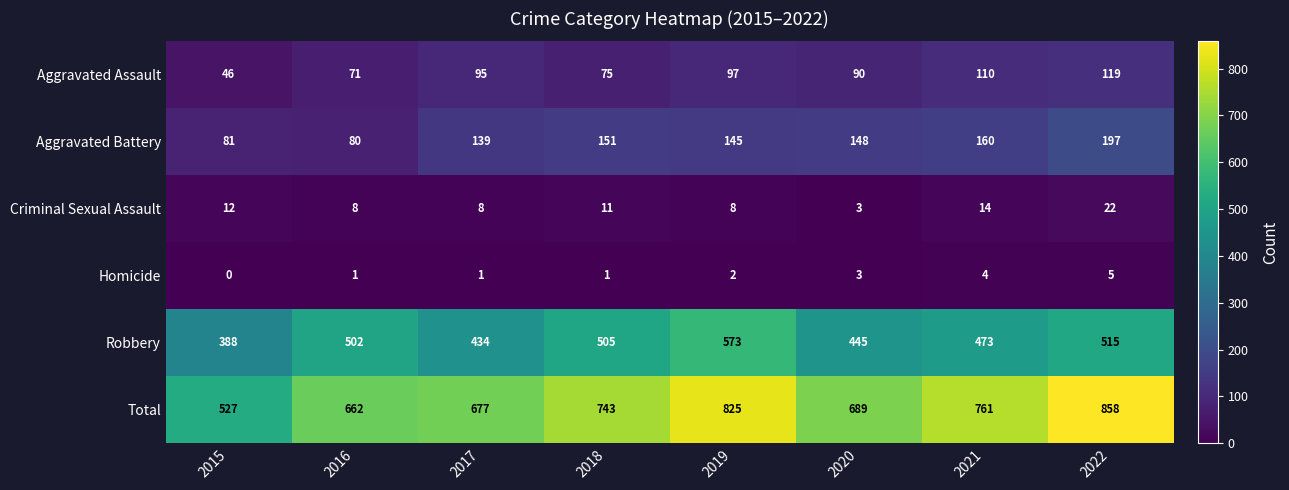

The Homicide series shows 2 at 2017. True or false?

False